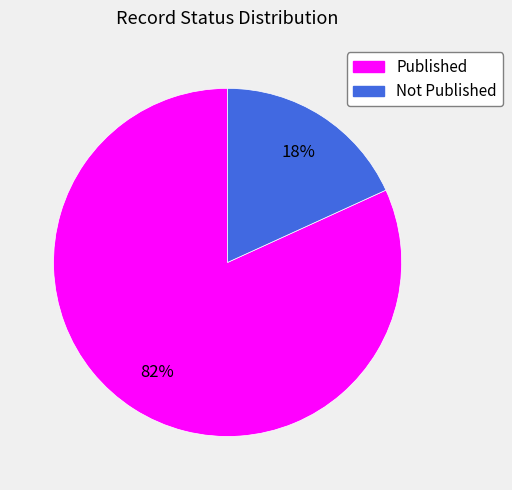

The Published slice represents 69% of the pie. True or false?

False